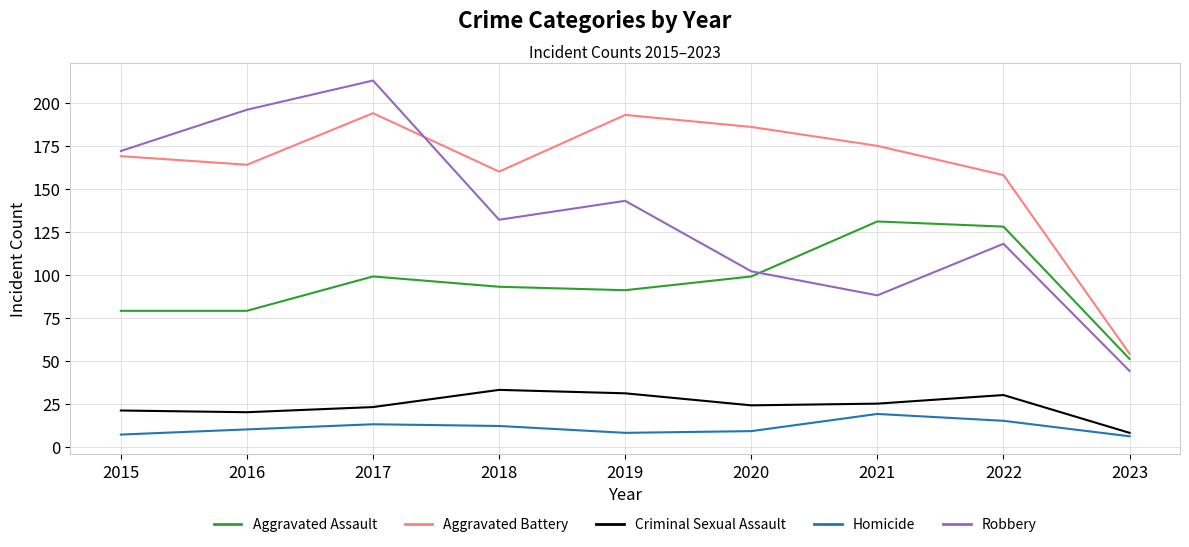

At which label does Aggravated Assault reach its minimum?

2023